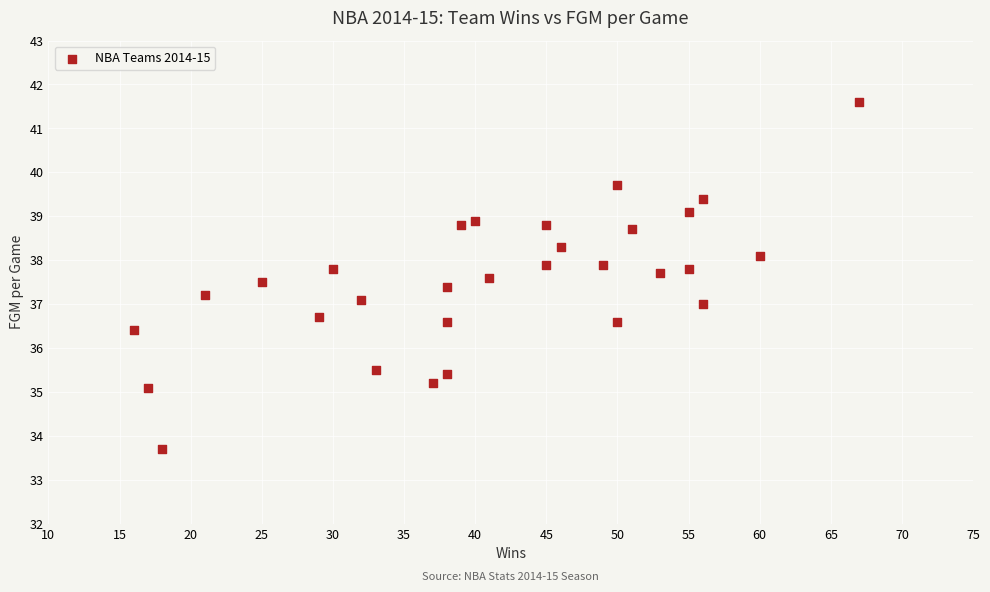

What is the range of X values (max minus min)?

51.0